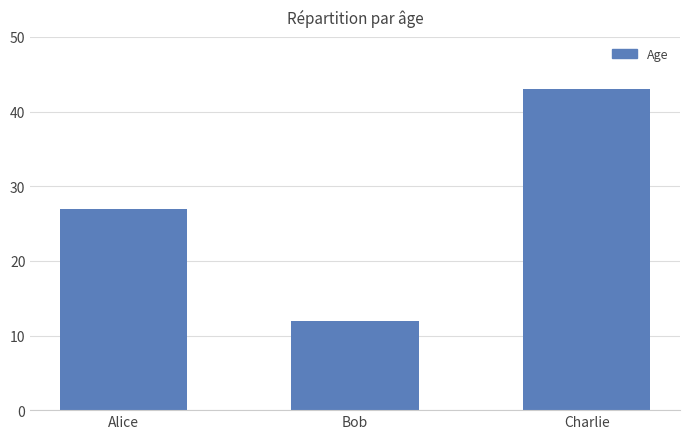

Reading right to left, what are all the values shown in this chart?

43	12	27